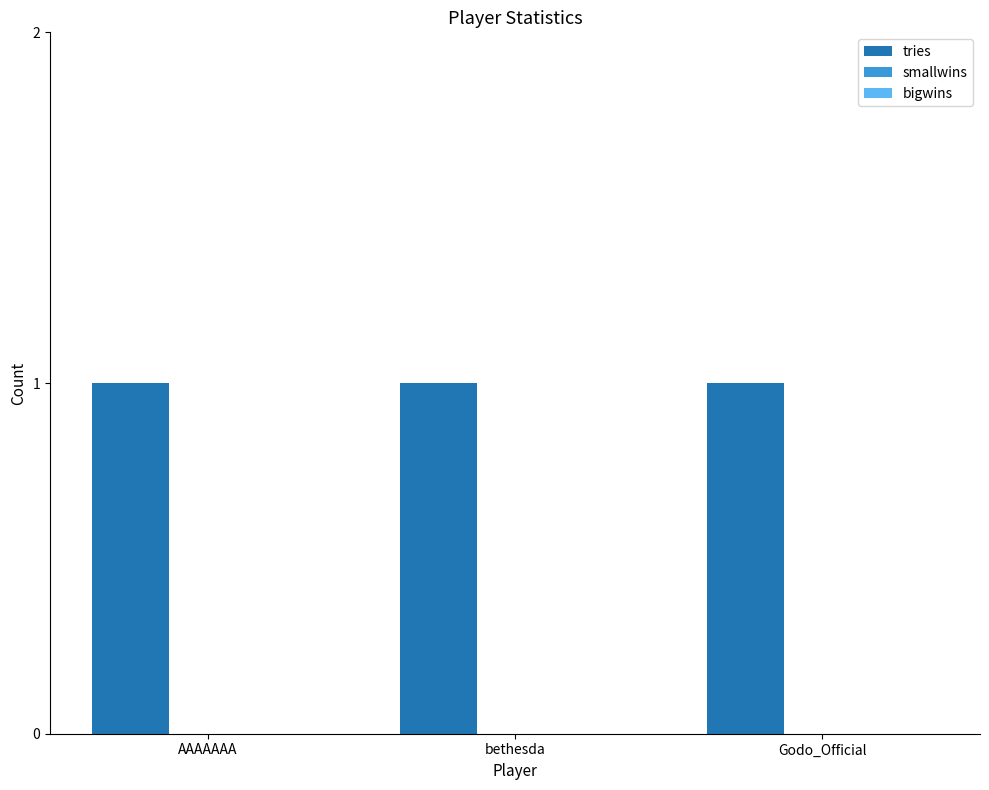

How many groups of bars are there?

3